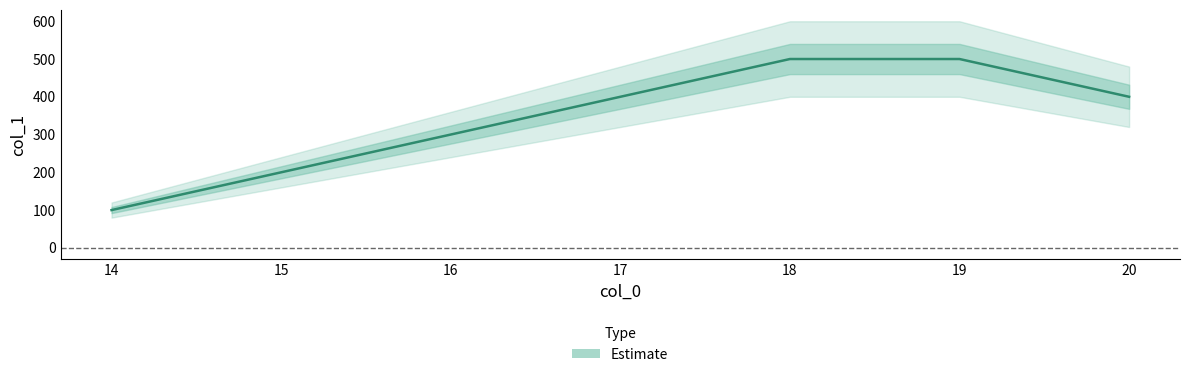

Reading left to right, transcribe all the data shown in this chart.

14=100	15=200	16=300	17=400	18=500	19=500	20=400